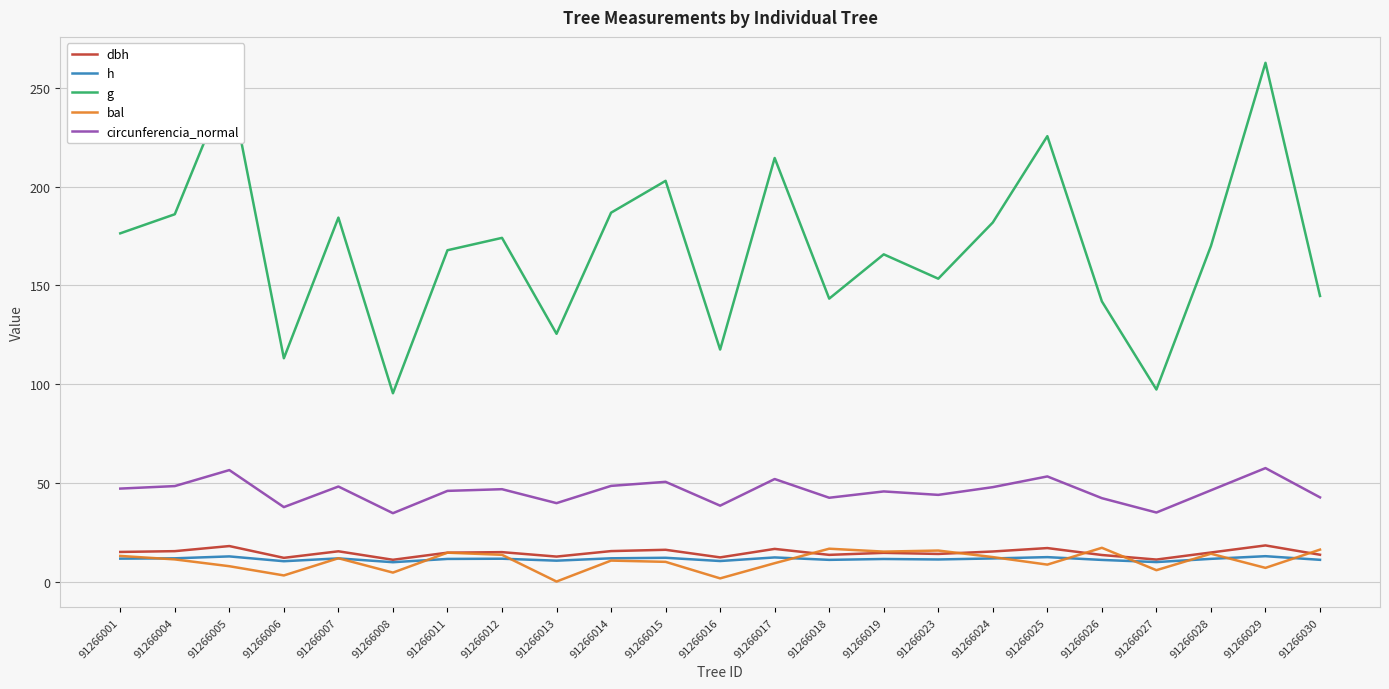

What is the average value of the bal series?

10.4